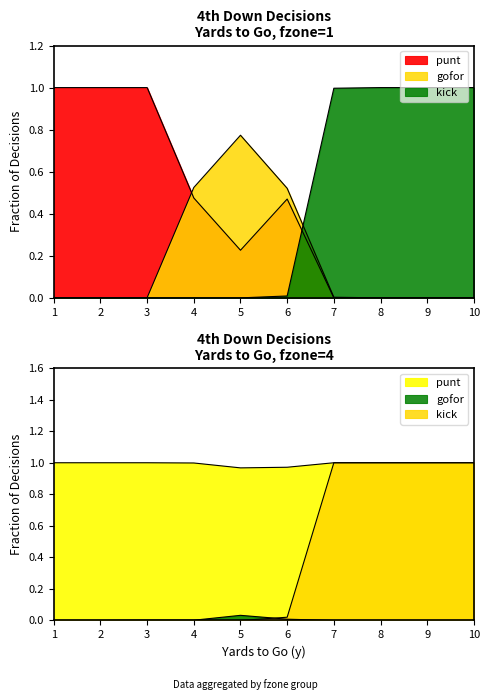

Is it true that gofor equals 0.2 at 4?

False